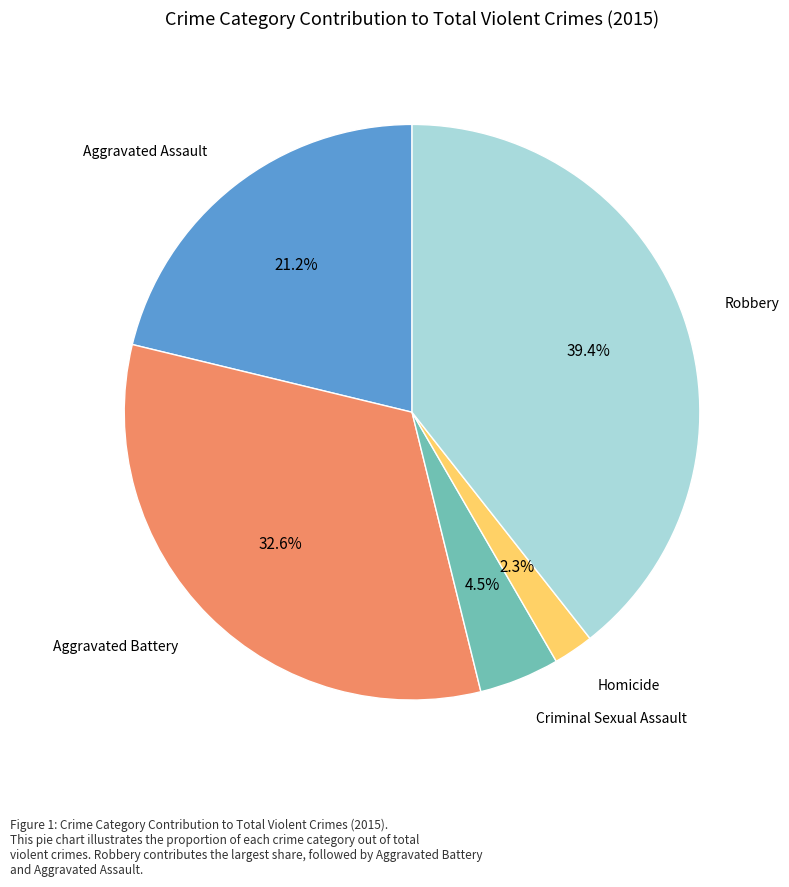

Is there any slice that represents more than half of the pie?

No